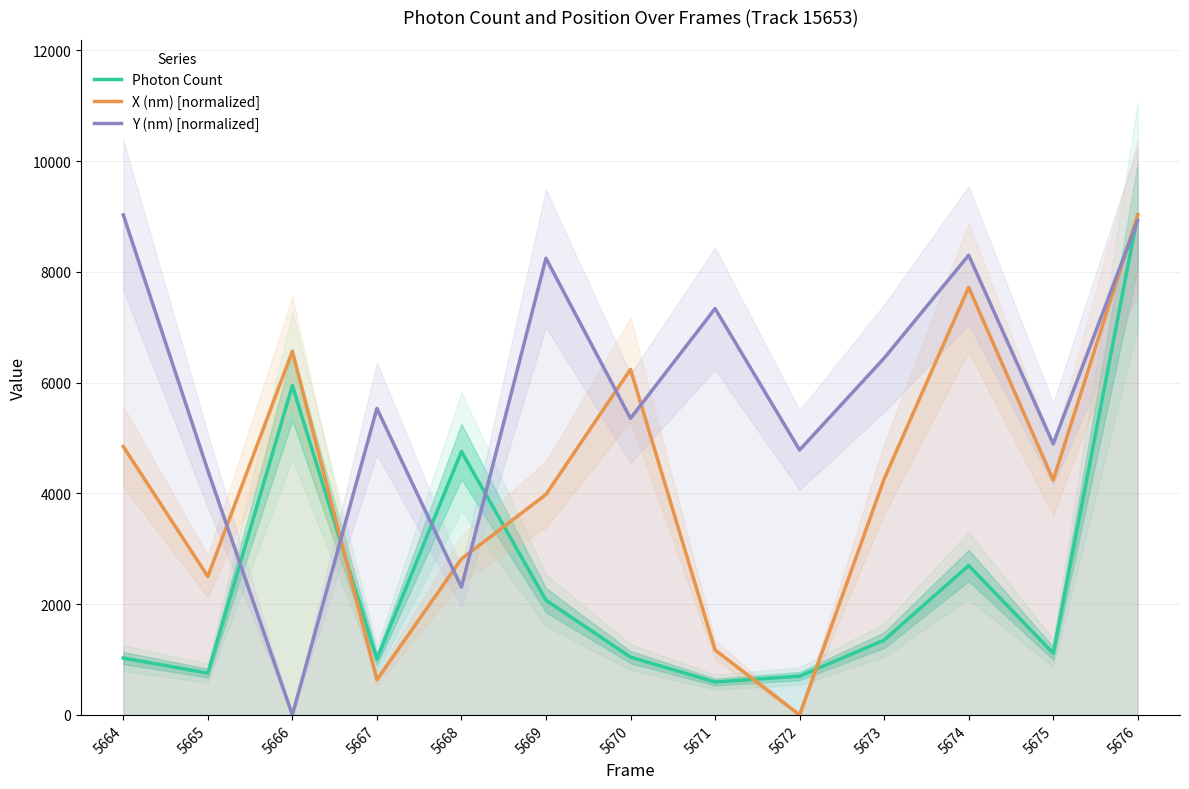

Reading left to right, what are all the values shown in this chart?

Photon Count: 5664=1026.9	5665=755.0	5666=5944.5	5667=1005.3	5668=4755.6	5669=2070.3	5670=1043.1	5671=593.4	5672=700.3	5673=1349.5	5674=2697.2	5675=1114.5	5676=9027.8
X (nm) [normalized]: 5664=4845.6	5665=2499.7	5666=6566.6	5667=634.5	5668=2817.0	5669=3980.3	5670=6239.7	5671=1172.9	5672=0.0	5673=4259.1	5674=7720.3	5675=4239.9	5676=9027.8
Y (nm) [normalized]: 5664=9027.8	5665=4413.1	5666=0.0	5667=5533.2	5668=2307.4	5669=8243.8	5670=5354.0	5671=7336.5	5672=4782.7	5673=6440.4	5674=8299.8	5675=4894.7	5676=8927.0